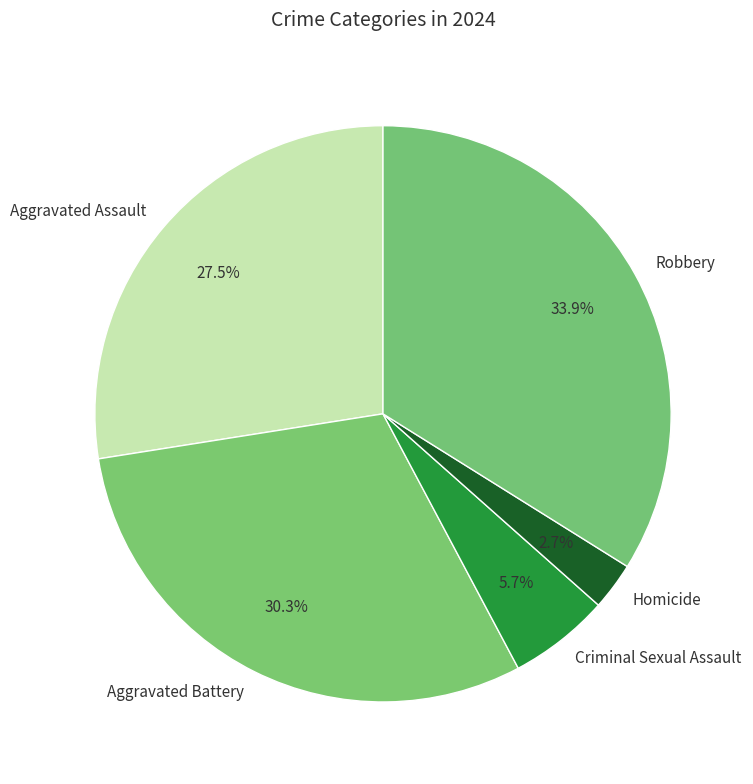

Is there a majority slice in this chart?

No